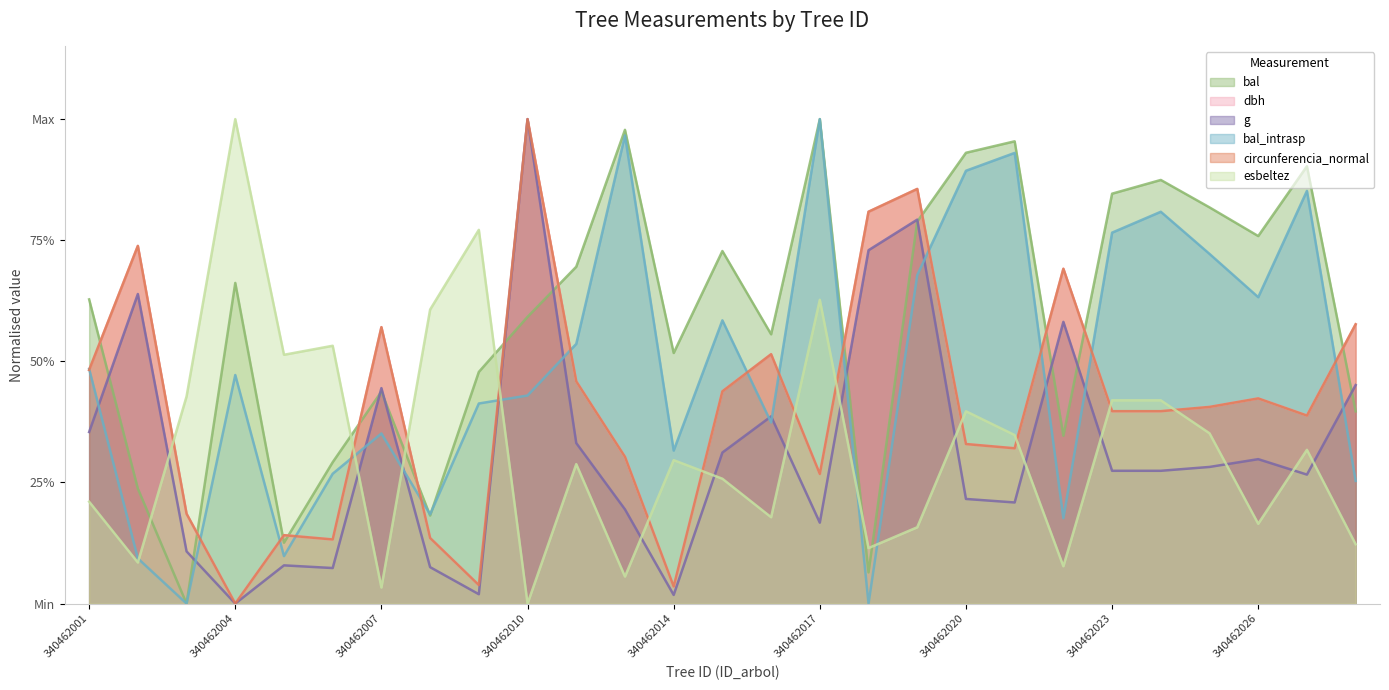

Which series changed the most between 340462005 and 340462025?

bal